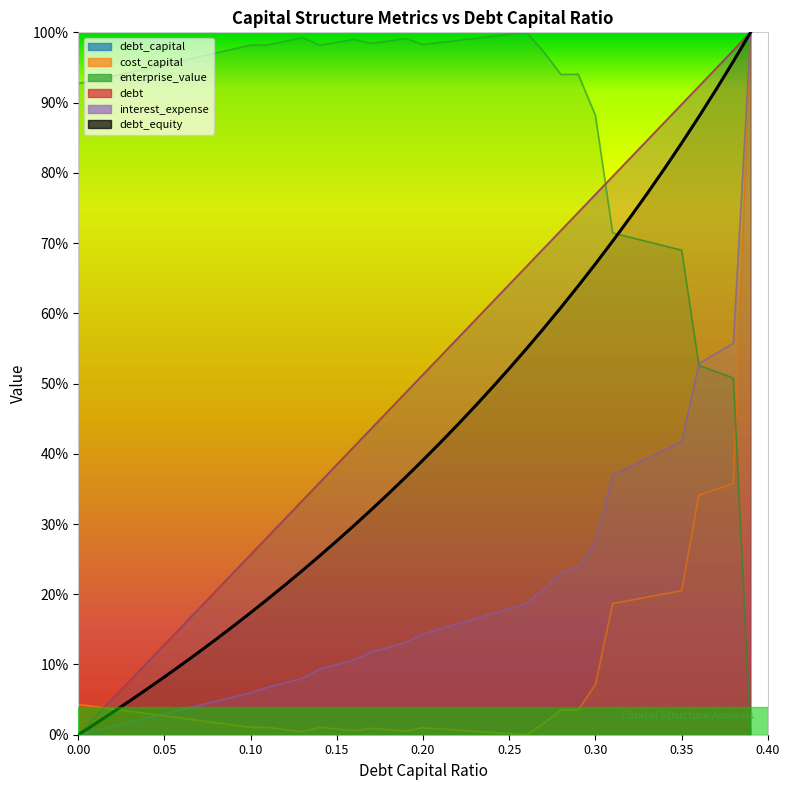

What is the difference between the maximum and minimum values in the debt series?

1.0